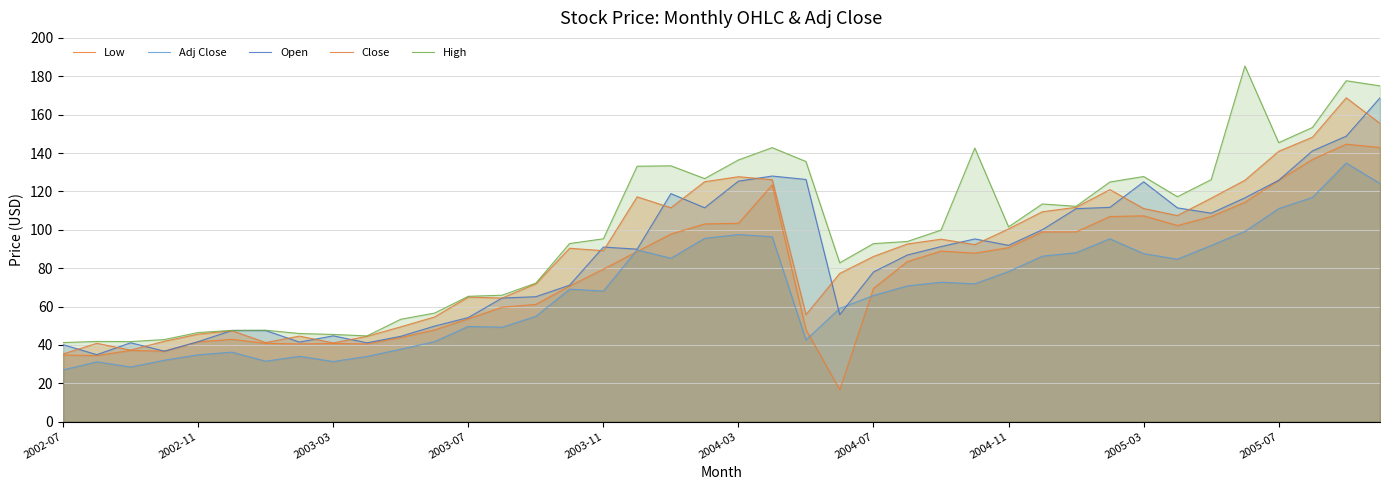

What is the approximate value of High at 2004-03?

136.4